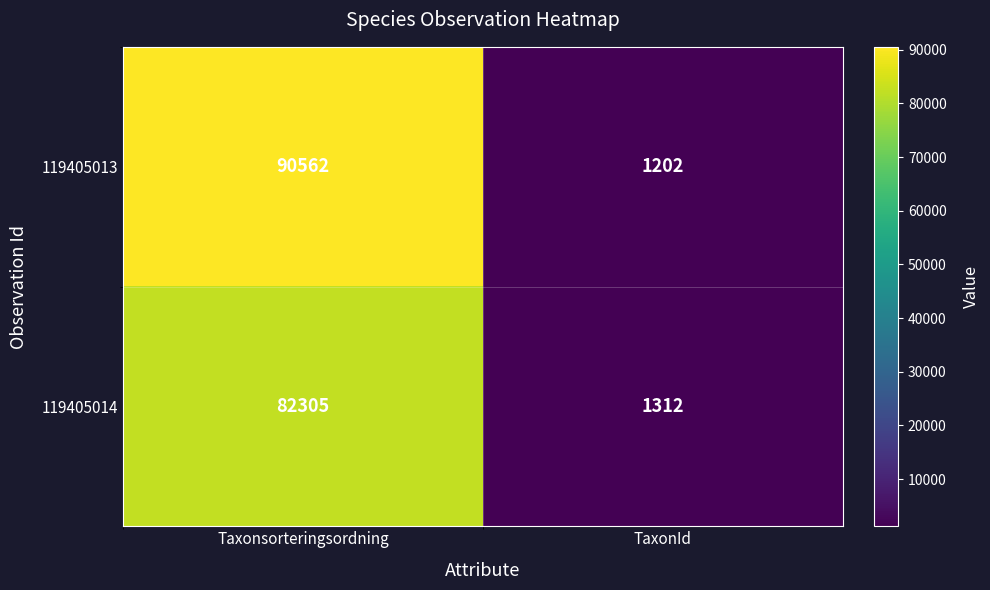

The 119405013 series shows 1202 at TaxonId. True or false?

True